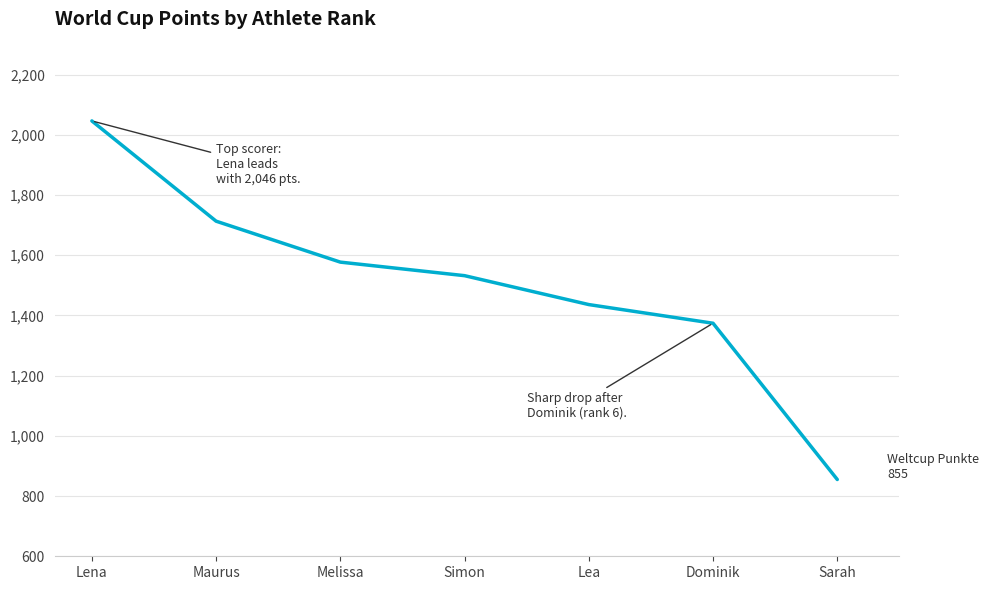

True or false: there are more than 2 points higher than both neighbors.

False